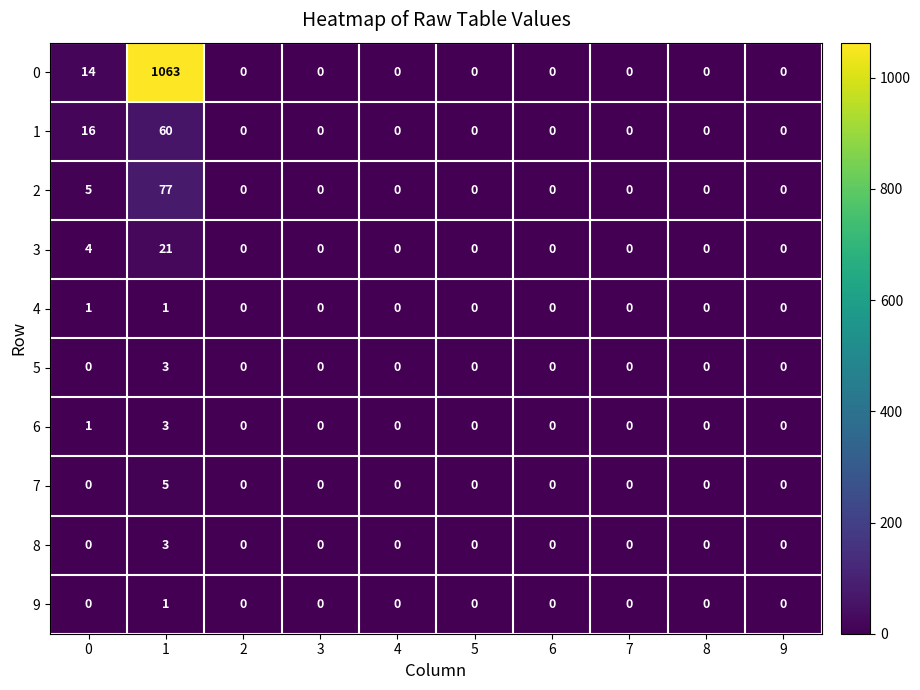

True or false: 2 has a value of 0 at 3.

True